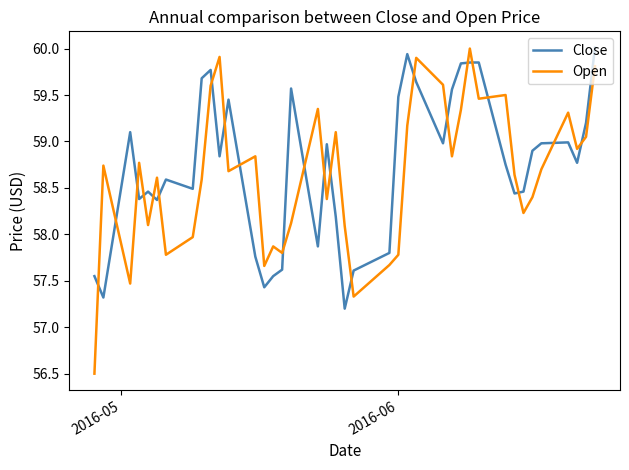

Which series has the largest range (max minus min)?

Open